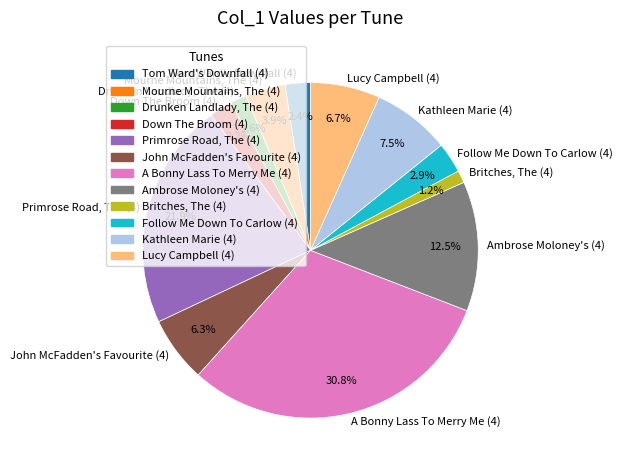

What is the largest slice in the pie chart?

A Bonny Lass To Merry Me (4)